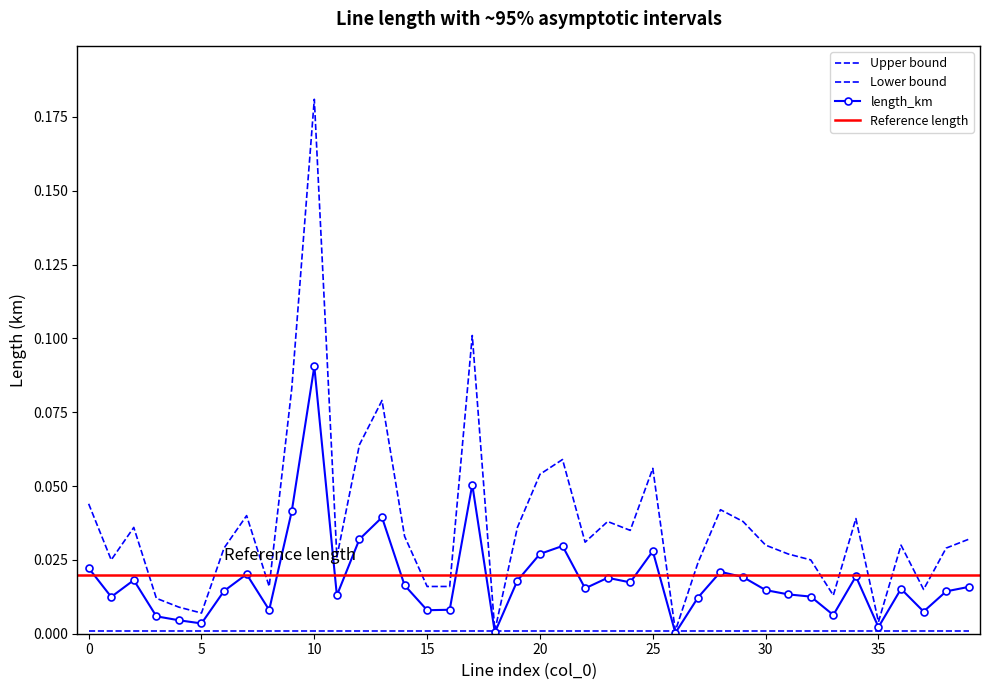

What is the sum of all length_upper values?

1.5